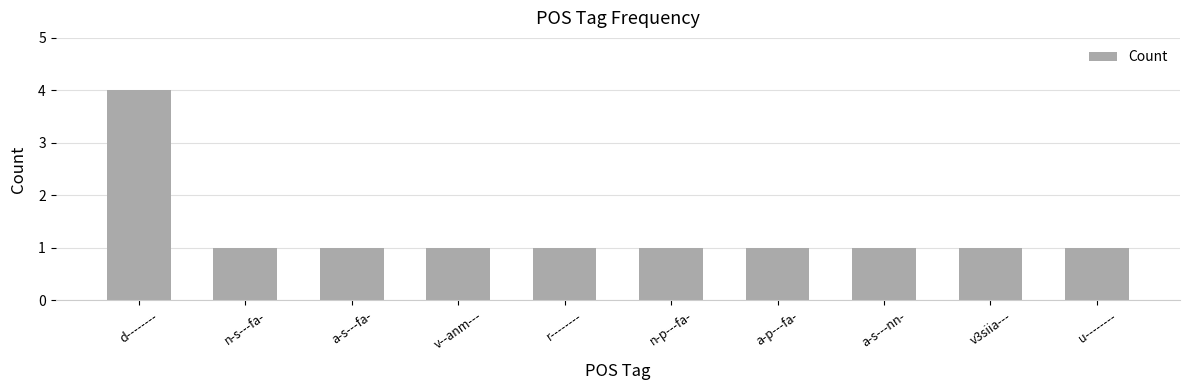

What is the sum of all values?

13